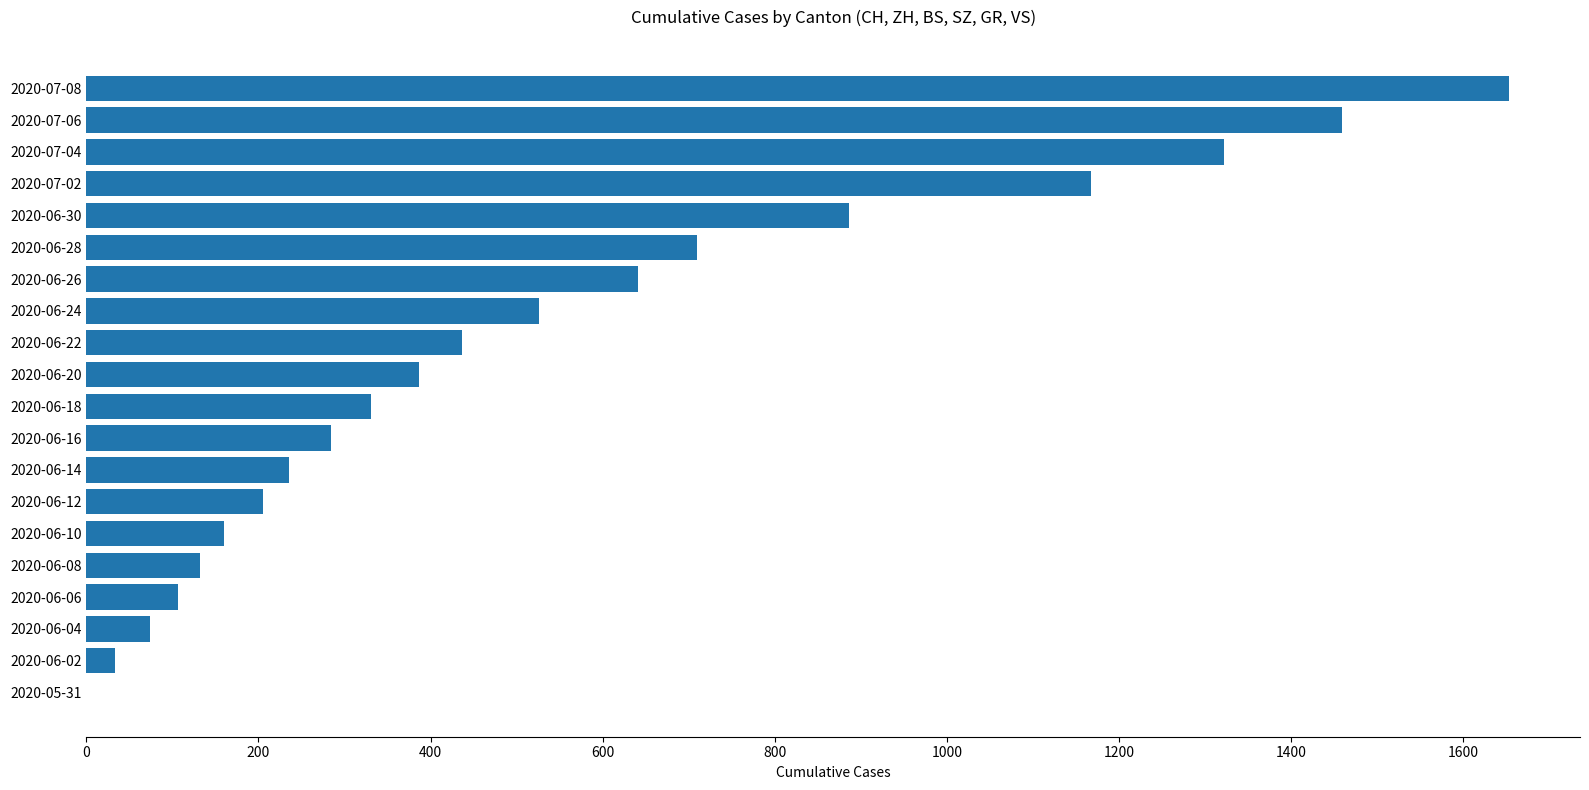

Reading top to bottom, list all the values displayed in this chart.

2020-07-08=1653	2020-07-06=1459	2020-07-04=1322	2020-07-02=1167	2020-06-30=886	2020-06-28=709	2020-06-26=641	2020-06-24=526	2020-06-22=436	2020-06-20=387	2020-06-18=331	2020-06-16=284	2020-06-14=235	2020-06-12=205	2020-06-10=160	2020-06-08=132	2020-06-06=107	2020-06-04=74	2020-06-02=33	2020-05-31=0